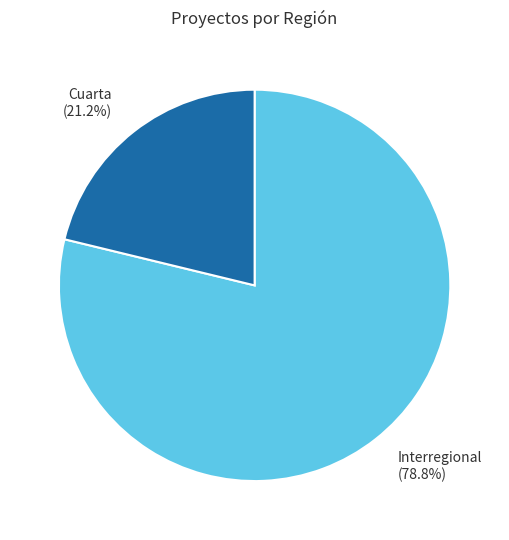

To the nearest percent, what is the difference between the largest and smallest slice percentages?

58%